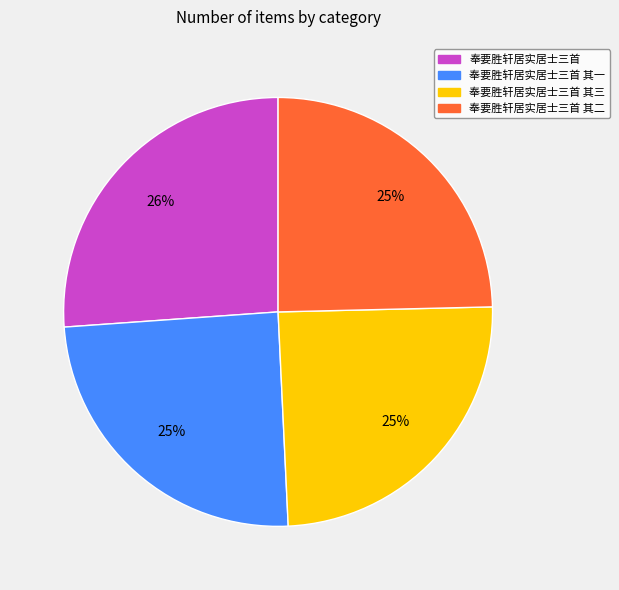

To the nearest percent, what percentage of the pie is 奉要胜轩居实居士三首 其一?

25%